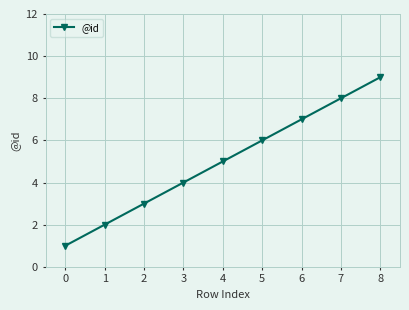

Count the values in the range 3 to 7.

5